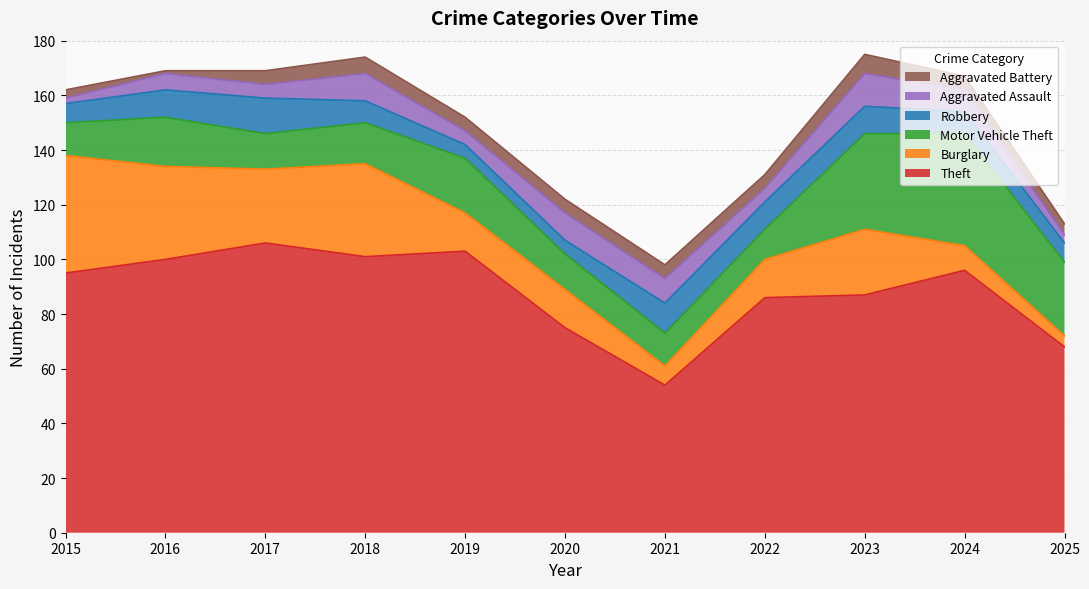

Reading left to right, extract all data points from this chart.

Theft: 2015=95	2016=100	2017=106	2018=101	2019=103	2020=75	2021=54	2022=86	2023=87	2024=96	2025=68
Burglary: 2015=43	2016=34	2017=27	2018=34	2019=14	2020=14	2021=7	2022=14	2023=24	2024=9	2025=4
Motor Vehicle Theft: 2015=12	2016=18	2017=13	2018=15	2019=20	2020=13	2021=12	2022=11	2023=35	2024=41	2025=27
Robbery: 2015=7	2016=10	2017=13	2018=8	2019=5	2020=5	2021=11	2022=10	2023=10	2024=8	2025=7
Aggravated Assault: 2015=2	2016=6	2017=5	2018=10	2019=5	2020=10	2021=9	2022=5	2023=12	2024=8	2025=3
Aggravated Battery: 2015=3	2016=1	2017=5	2018=6	2019=5	2020=5	2021=5	2022=5	2023=7	2024=5	2025=4